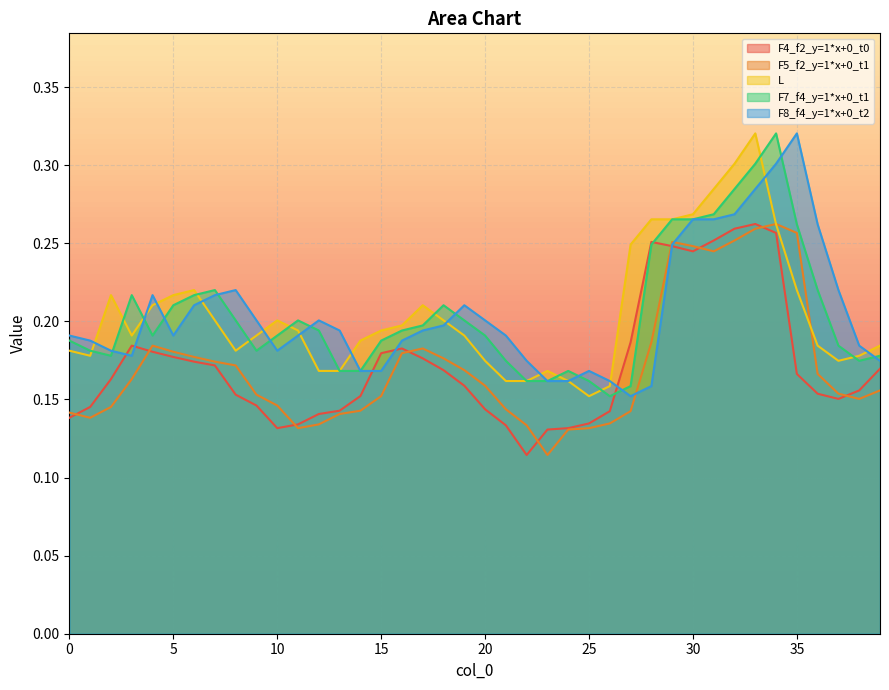

Which series changed the most between 14 and 38?

F8_f4_y=1*x+0_t2